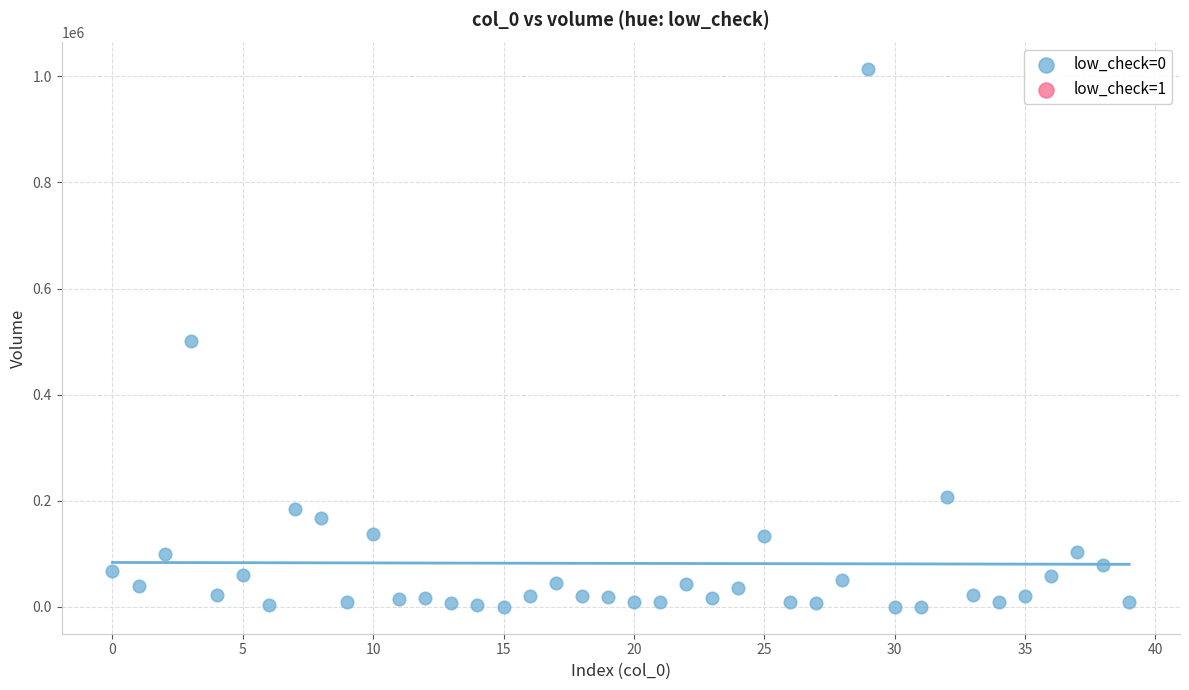

What is the range of Y values (max minus min)?

1013236.9